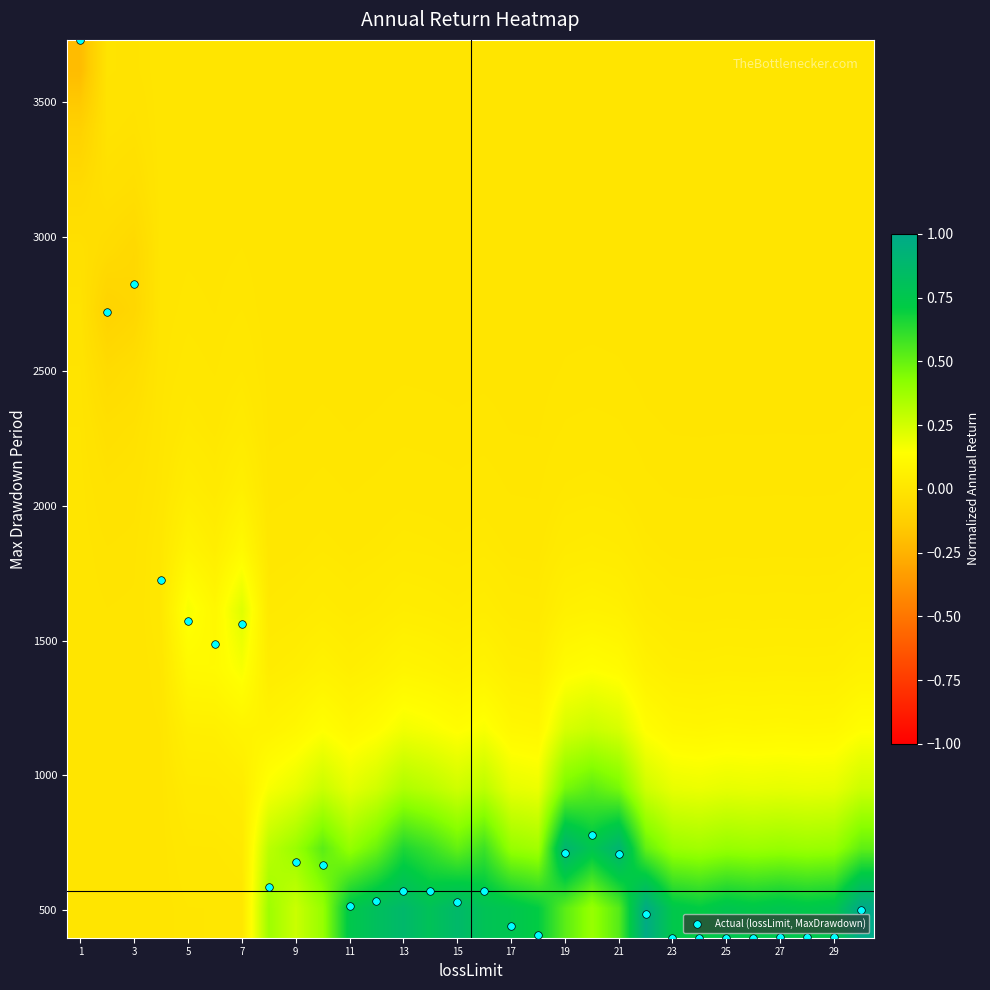

Count the number of categories in the chart.

30